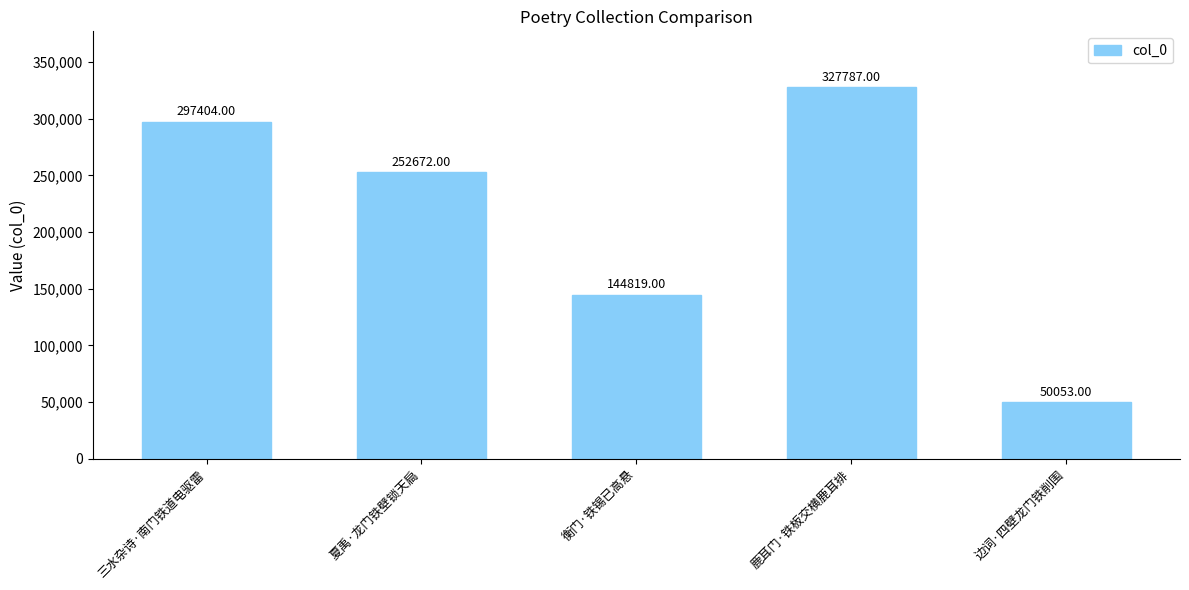

What is the change in value from 衡门·铁锡已高悬 to 鹿耳门·铁板交横鹿耳排?

+182968